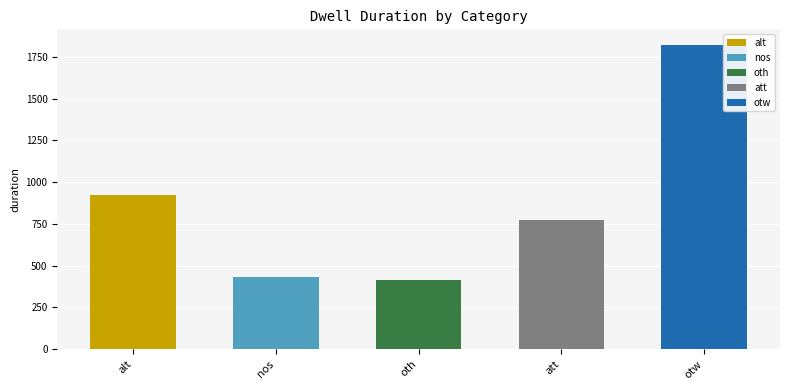

What position from the right is alt?

5